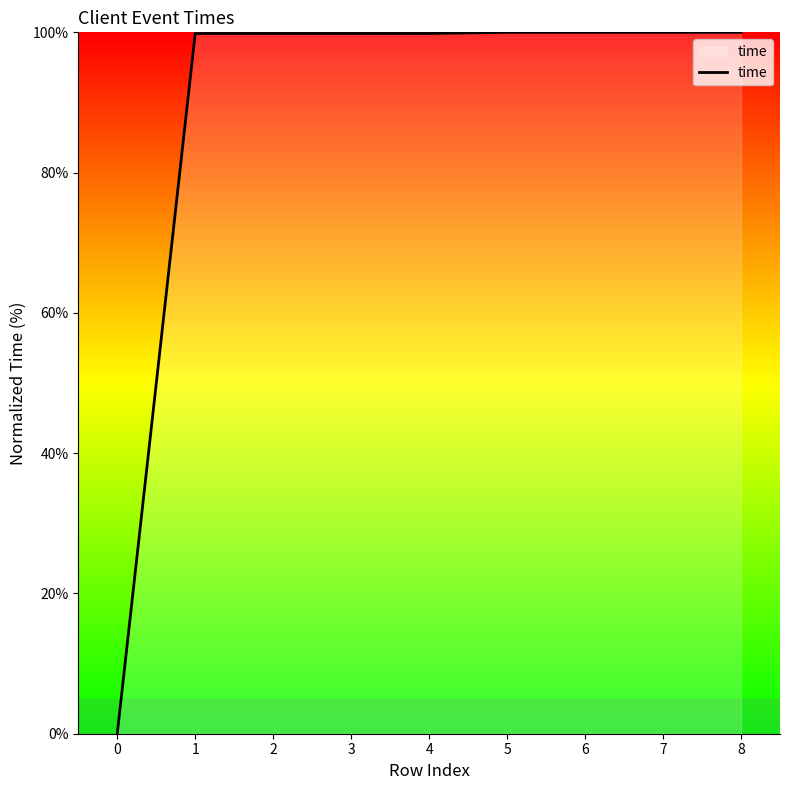

What is the greatest value displayed?

100.0